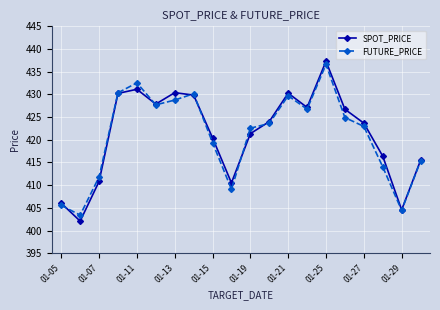

What is the average value of the SPOT_PRICE series?

421.3